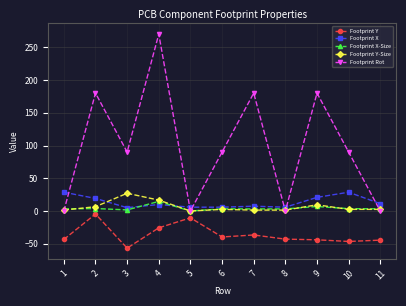

What is the difference between the Footprint X values at 4 and 6?

4.1